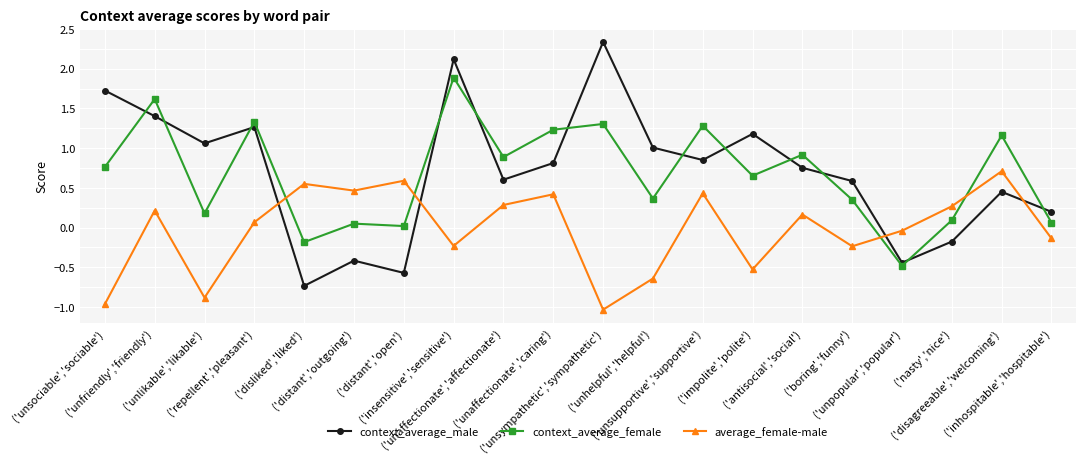

True or false: context_average_female and average_female-male intersect in this chart.

True